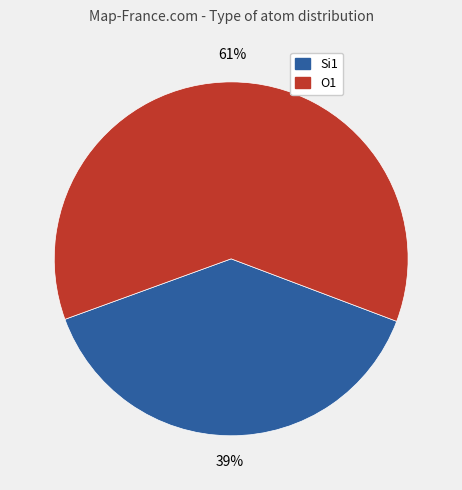

To the nearest percent, what is the average slice percentage?

50%